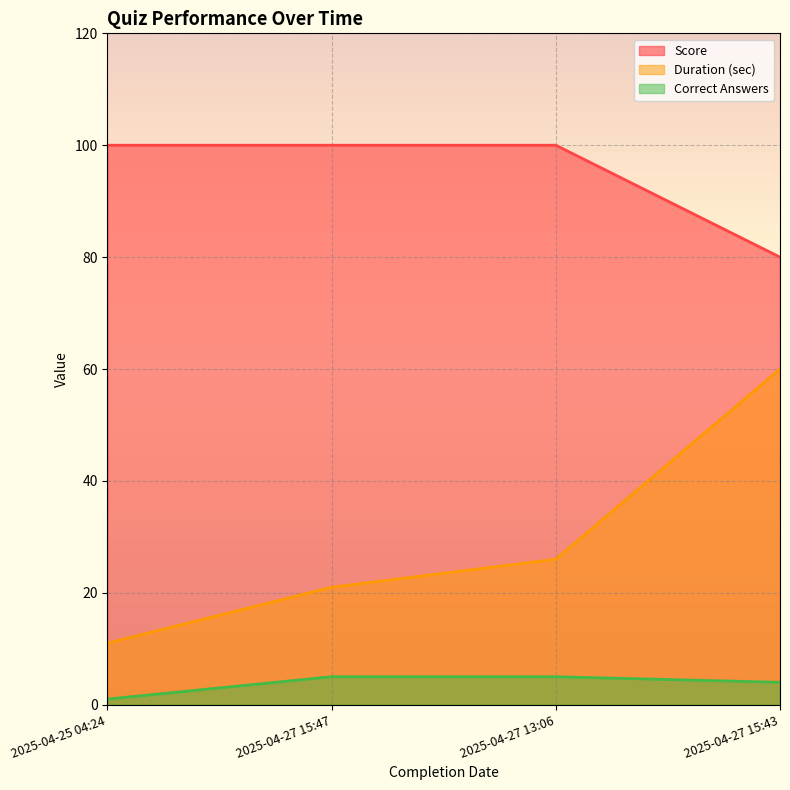

True or false: Correct Answers has more than 1 points higher than both neighbors.

False